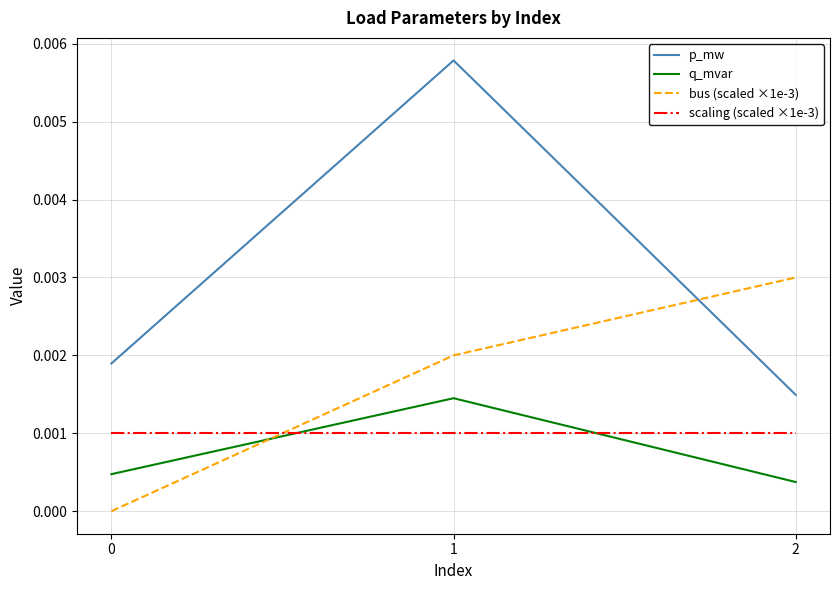

Rank the series at 0 from lowest to highest value.

bus (scaled ×1e-3), q_mvar, scaling (scaled ×1e-3), p_mw